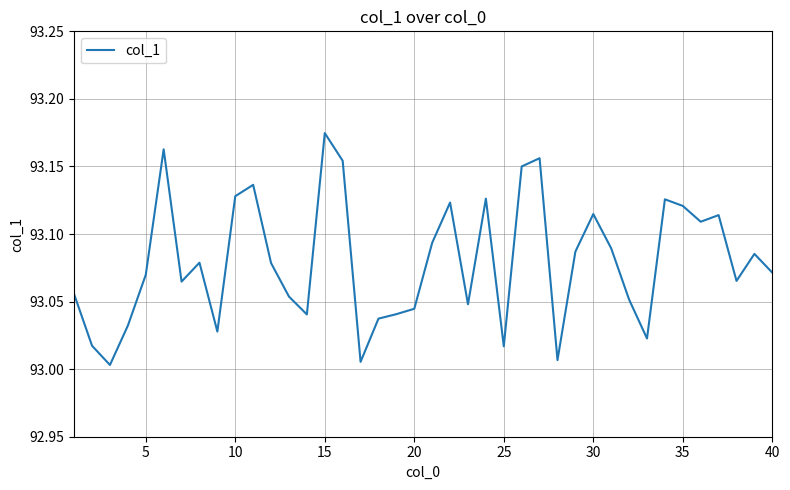

What is the value of the 21st point from the left?

93.1